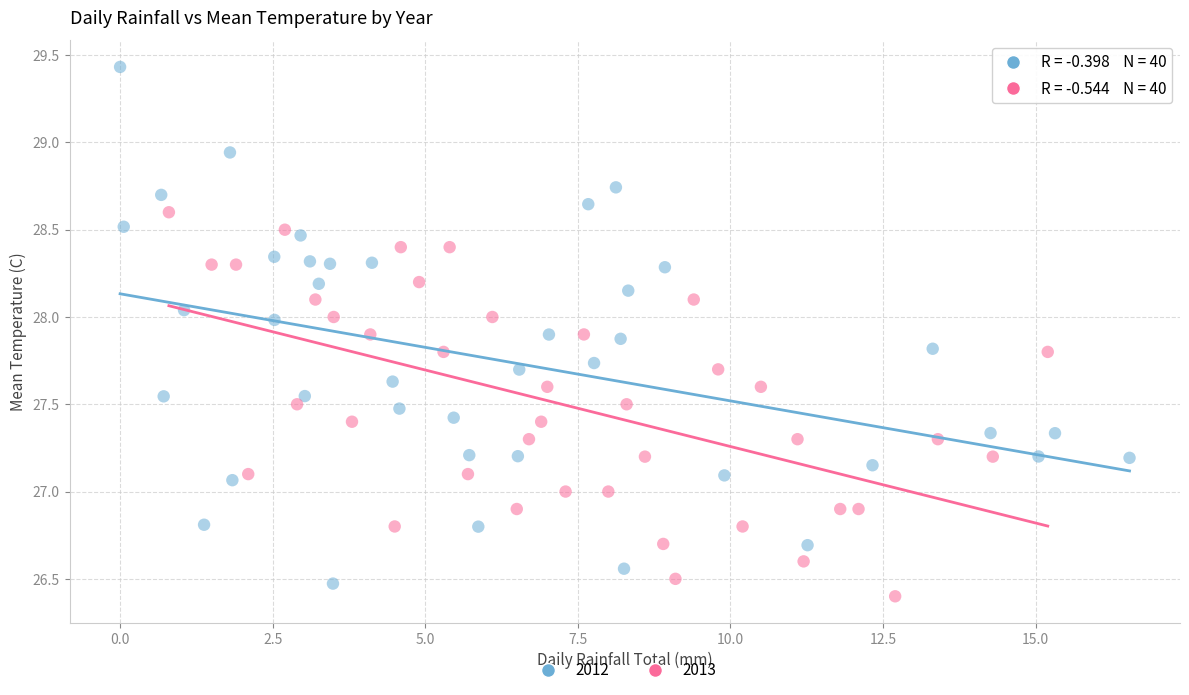

Which series reaches the maximum Y coordinate?

2012